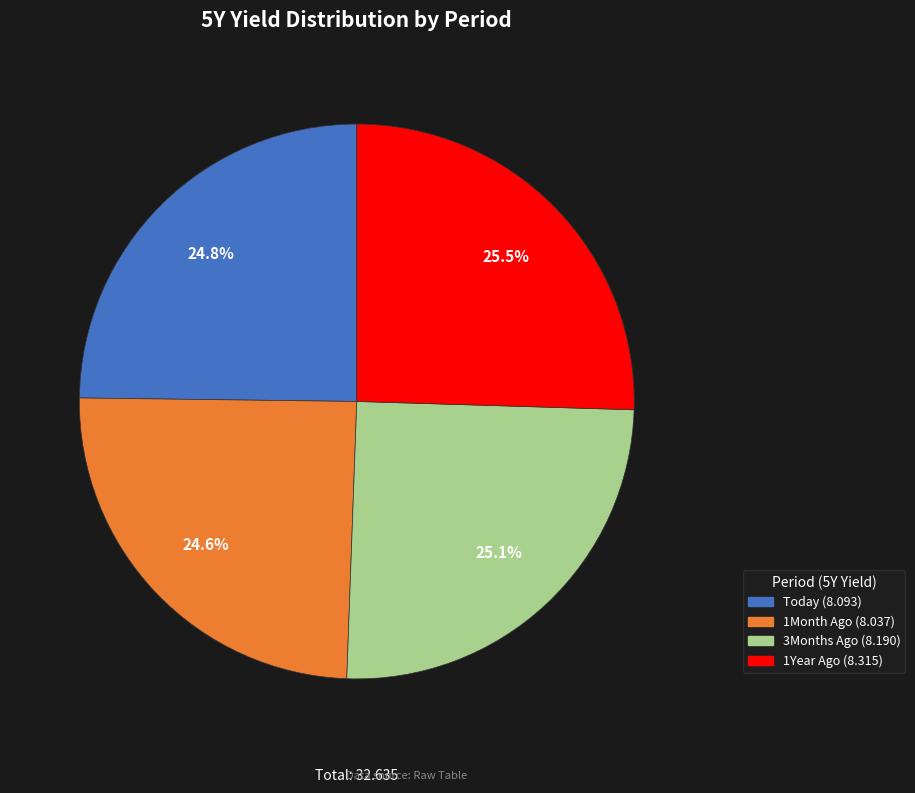

How many segments does this pie chart have?

4